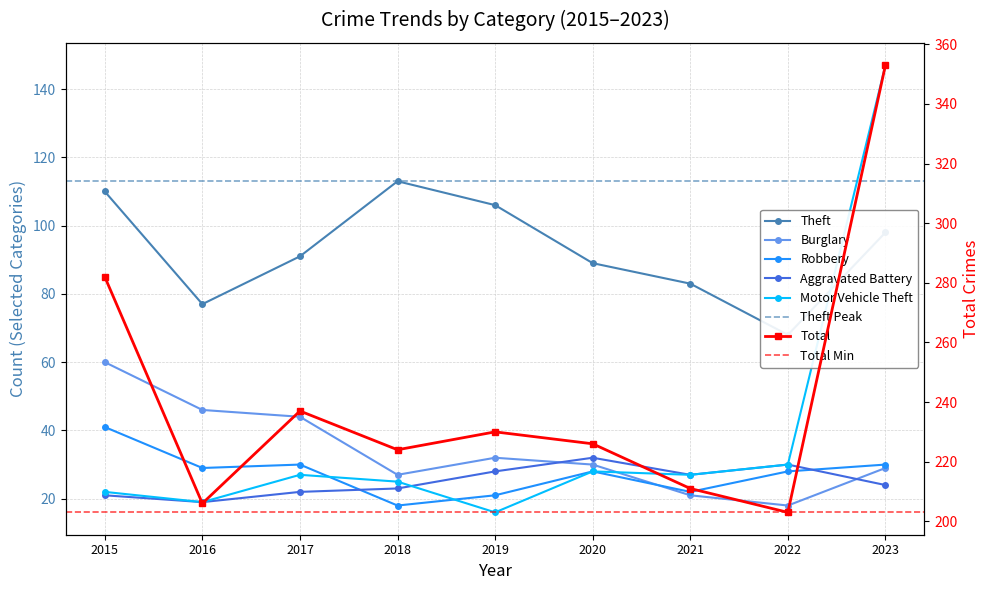

True or false: Burglary has more than 0 points higher than both neighbors.

True